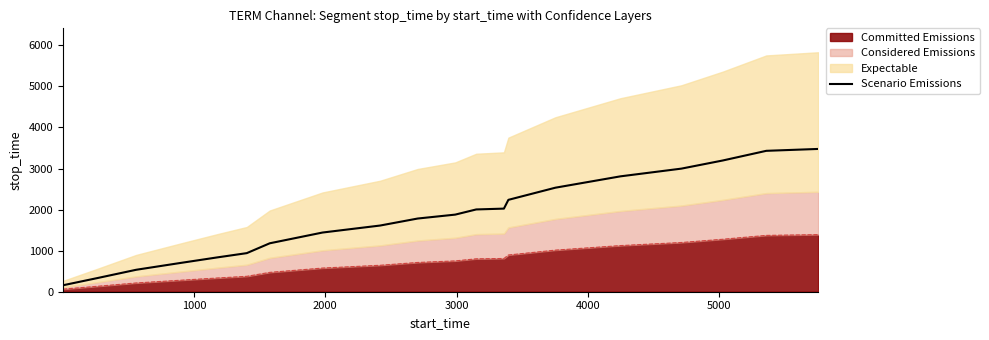

What is the label of the 17th point from the right?

3000